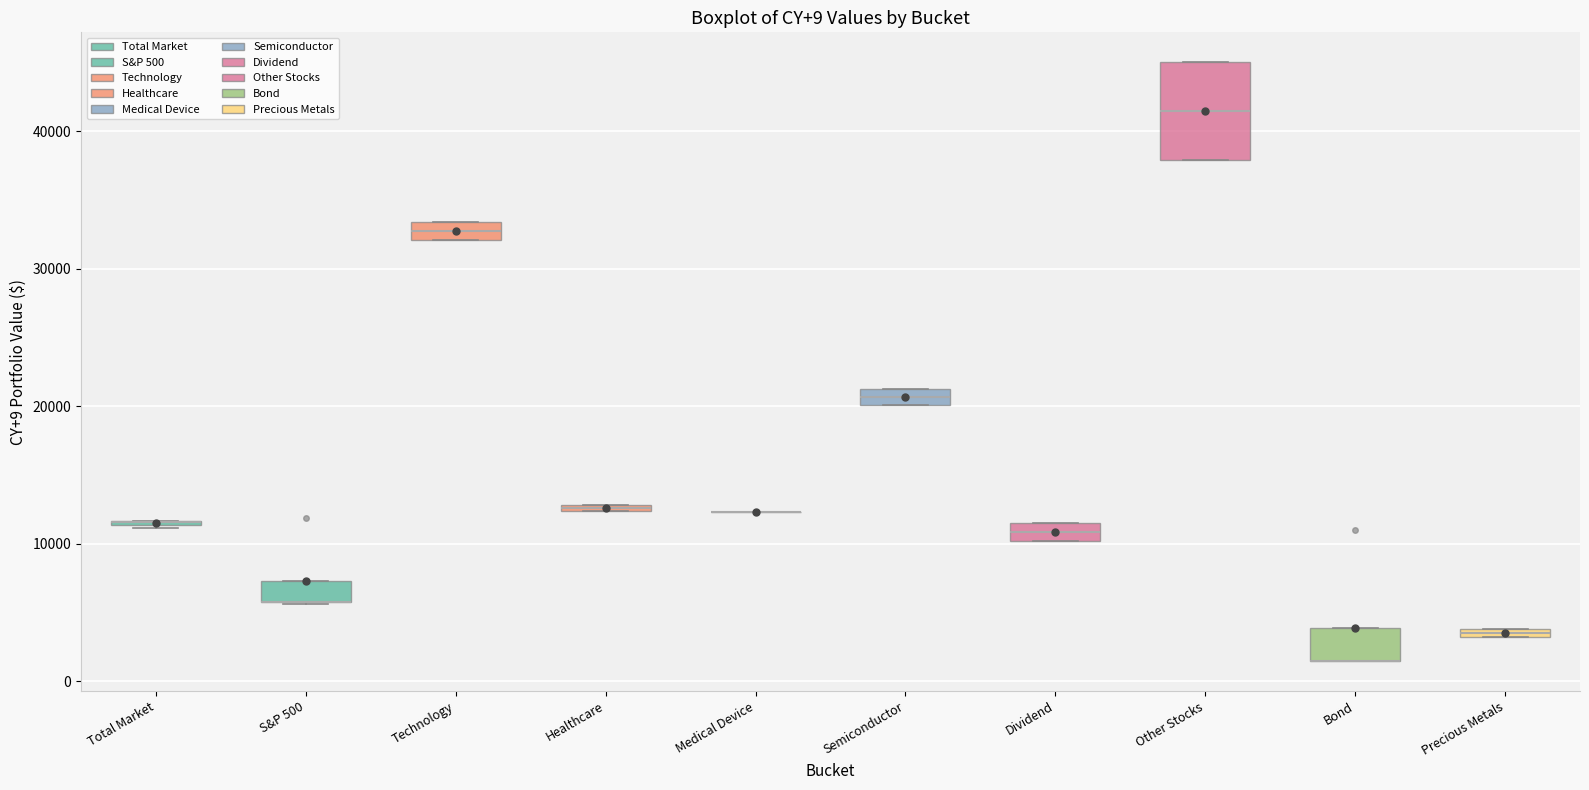

Which box is the tallest, from its lower edge to its upper edge?

Other Stocks